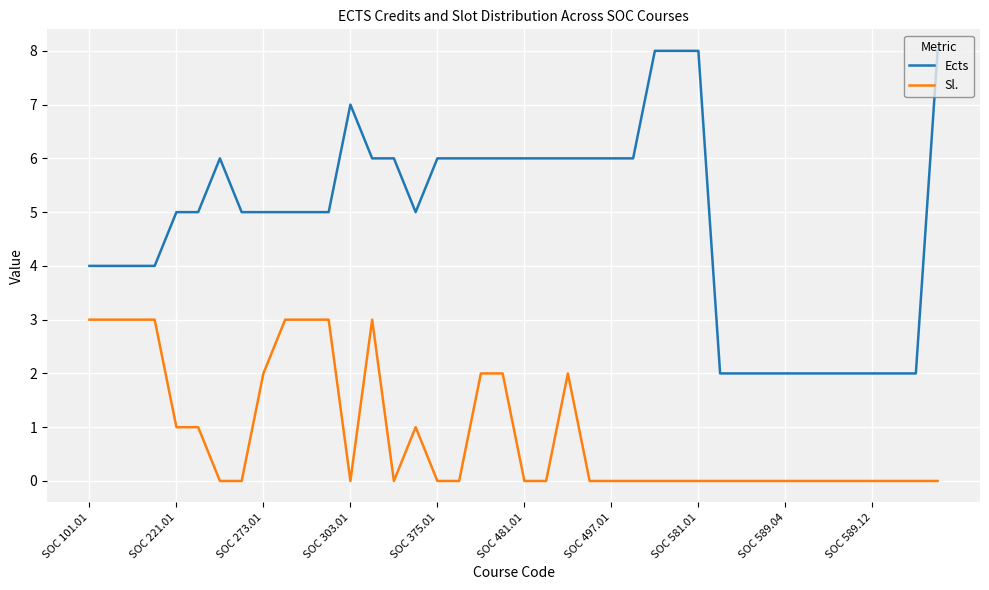

Rank the series by their maximum value, from lowest to highest.

Sl., Ects